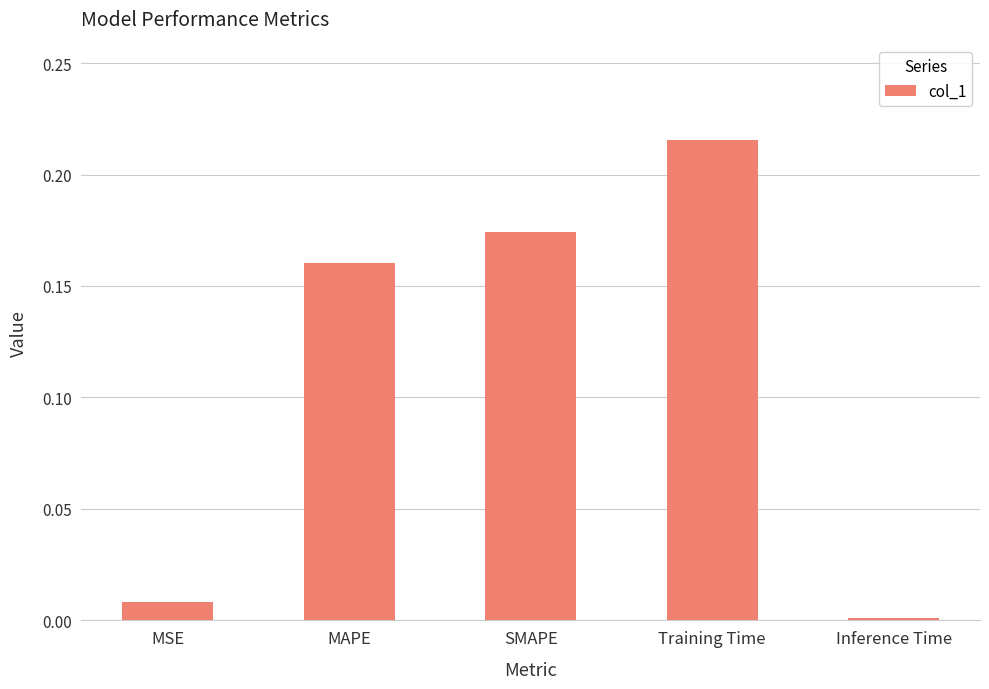

What is the label of the 5th bar from the left?

Inference Time